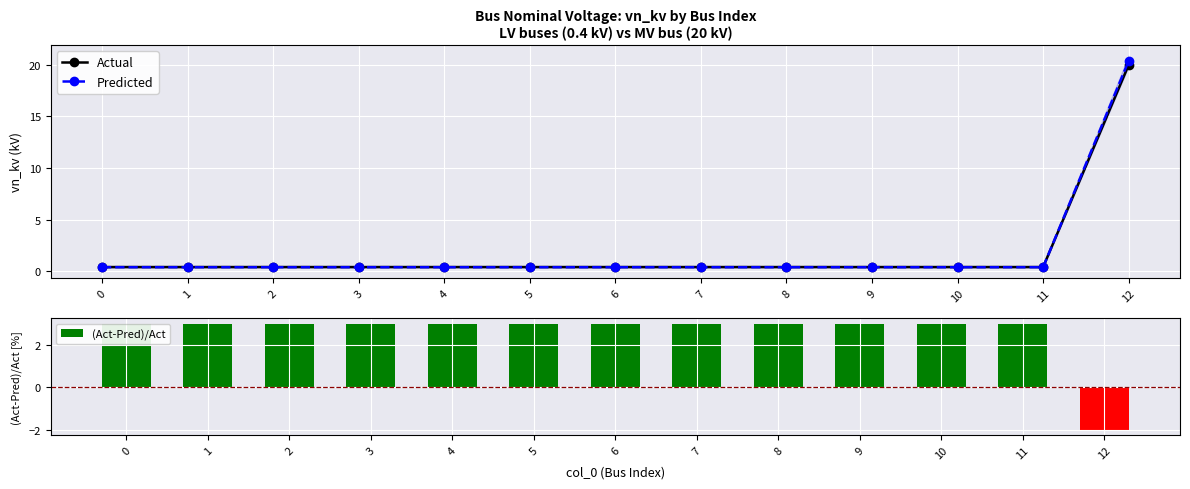

Reading right to left, list all the values displayed in this chart.

Actual: 12=20.0	11=0.4	10=0.4	9=0.4	8=0.4	7=0.4	6=0.4	5=0.4	4=0.4	3=0.4	2=0.4	1=0.4	0=0.4
Predicted: 12=20.4	11=0.4	10=0.4	9=0.4	8=0.4	7=0.4	6=0.4	5=0.4	4=0.4	3=0.4	2=0.4	1=0.4	0=0.4
(Act-Pred)/Act: 12=-2.0	11=3.0	10=3.0	9=3.0	8=3.0	7=3.0	6=3.0	5=3.0	4=3.0	3=3.0	2=3.0	1=3.0	0=3.0